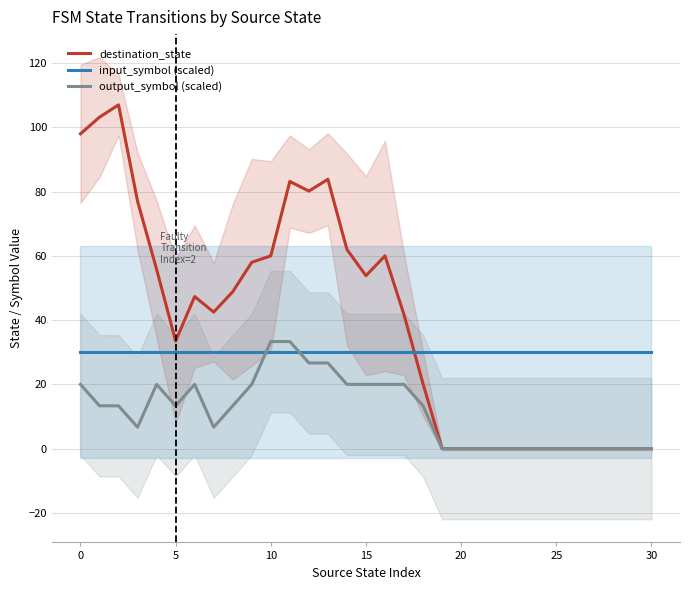

What is the label of the 19th point from the right?

12